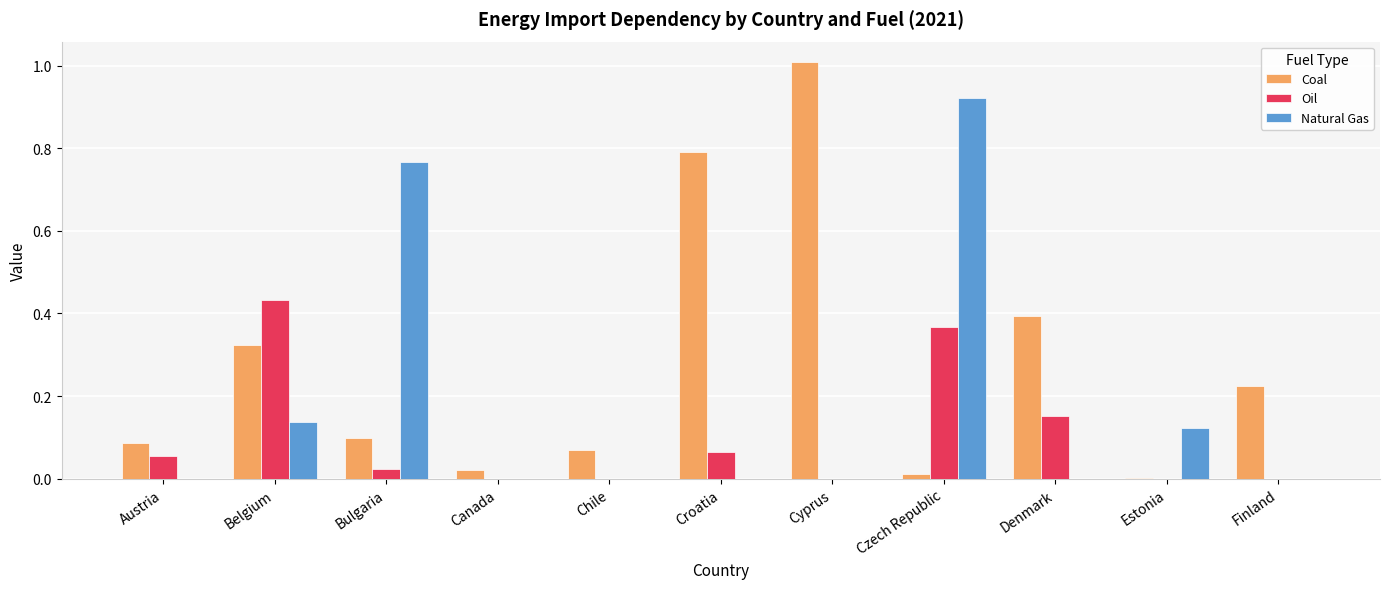

Which series has the largest total across all categories?

Coal